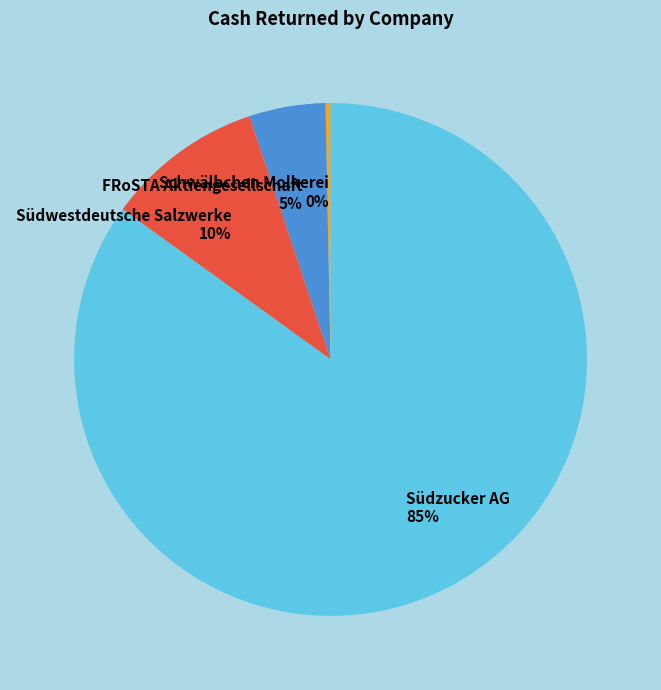

Count the number of slices in the pie.

4